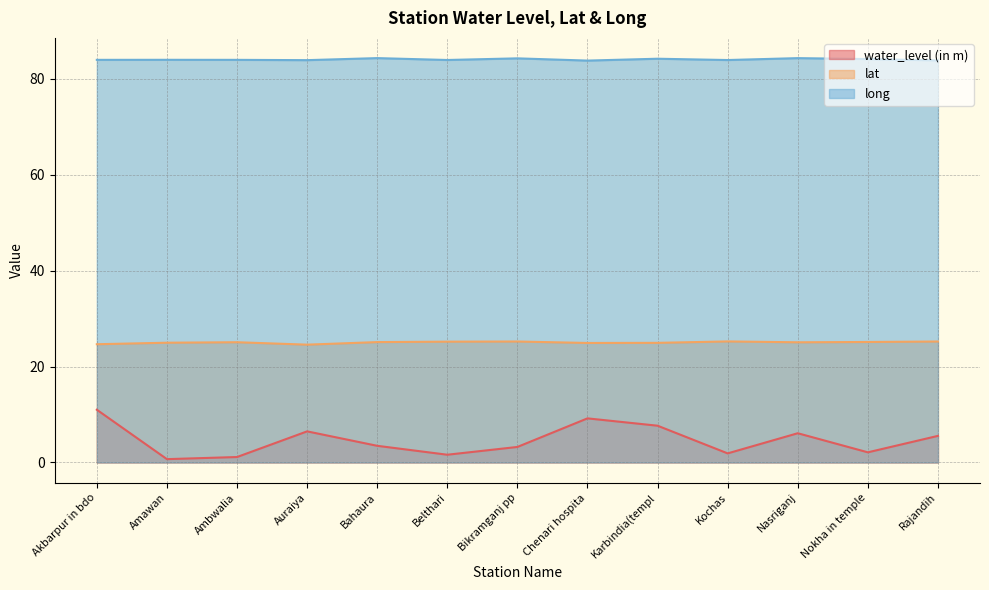

Which series has the widest spread of values?

water_level (in m)